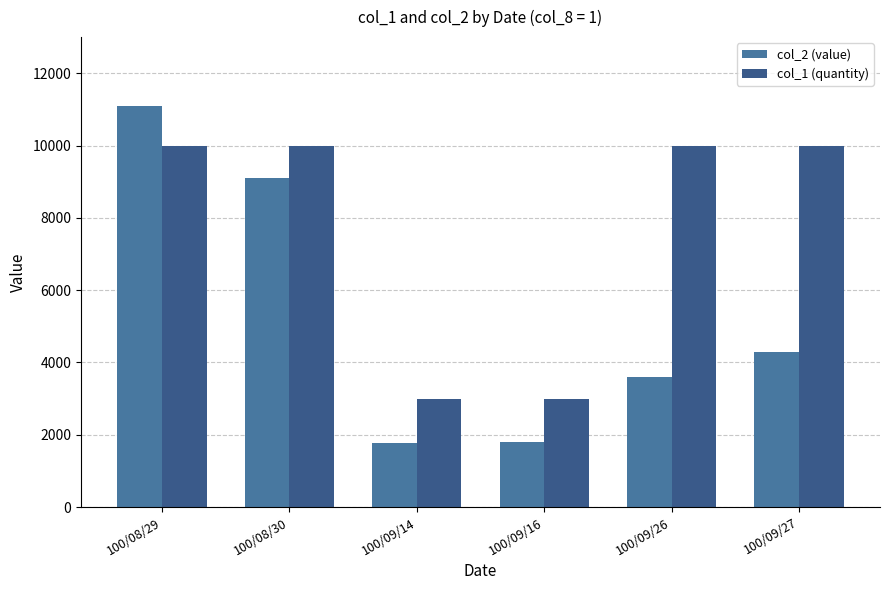

Reading right to left, list all the values displayed in this chart.

col_2 (value): 4300	3600	1800	1770	9100	11100
col_1 (quantity): 10000	10000	3000	3000	10000	10000